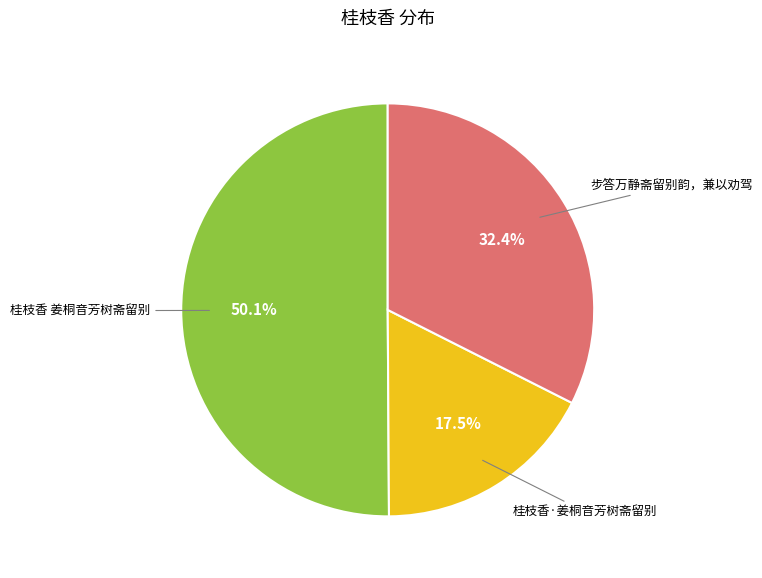

Is there any slice that represents more than half of the pie?

Yes